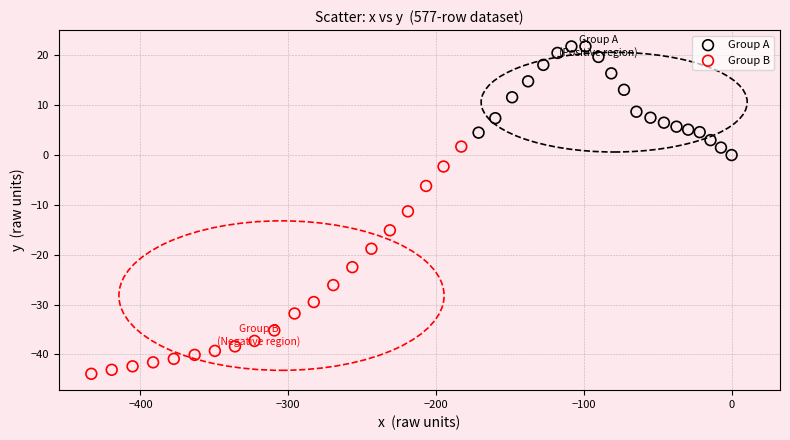

Which series contains the lowest Y value?

Group B